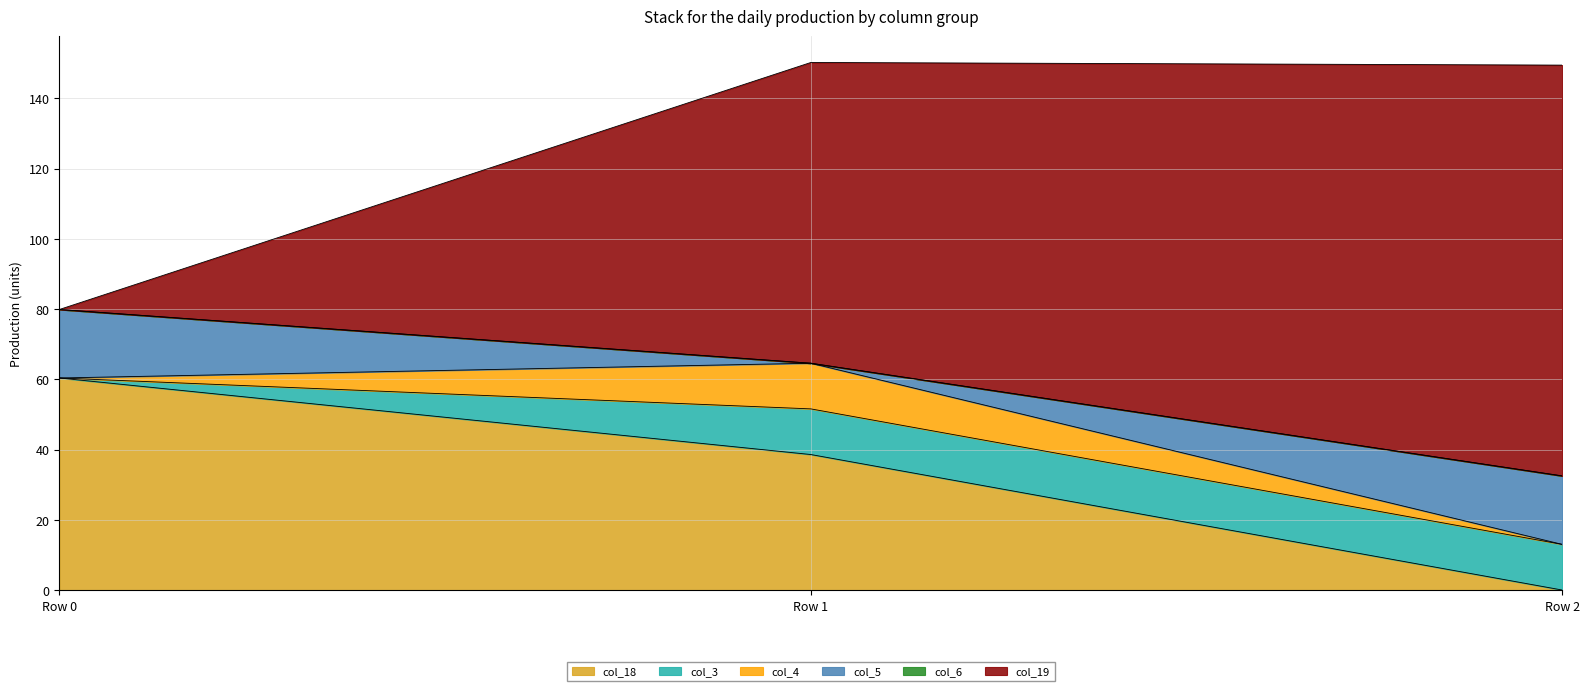

What is the total value across all series at Row 1?

150.3